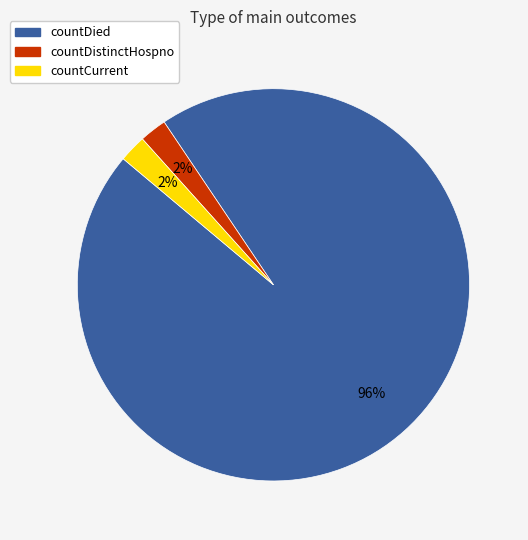

Which category accounts for the majority?

countDied